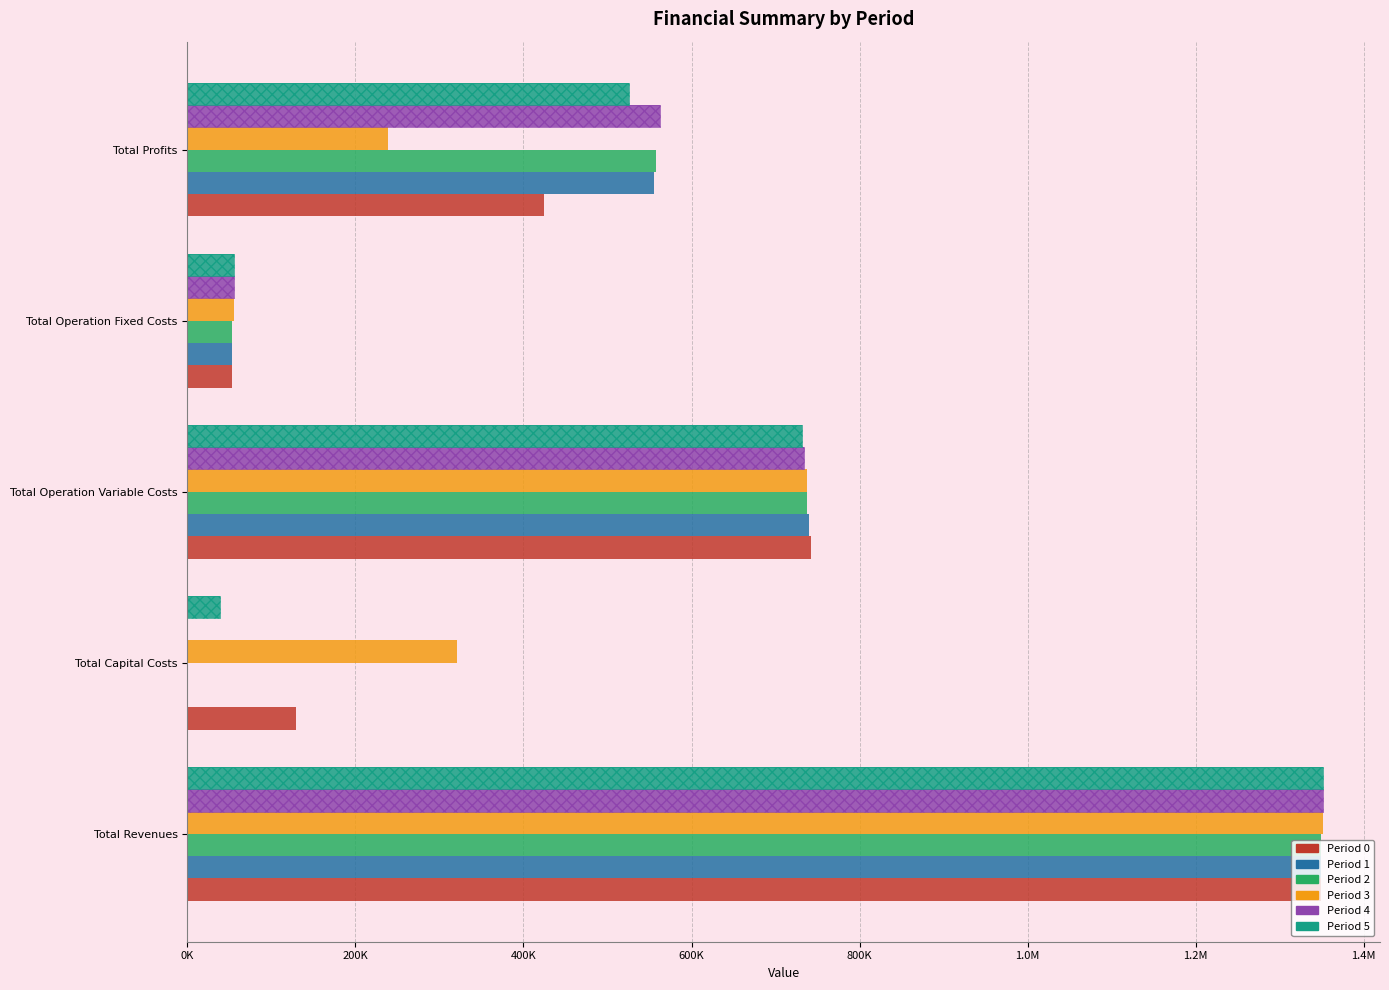

Between Total Revenues and Total Capital Costs, which is larger?

Total Revenues